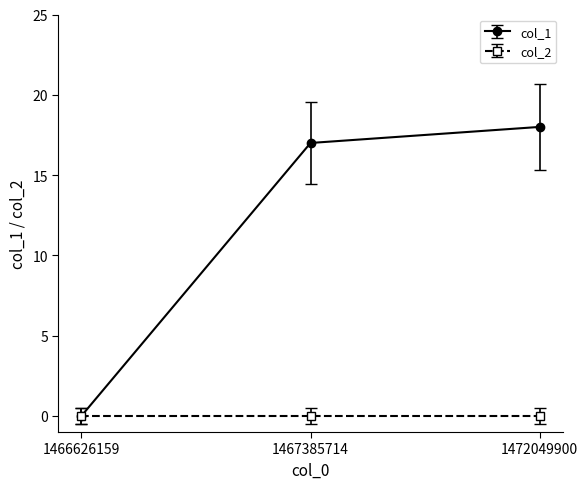

How many distinct data groups are displayed?

2